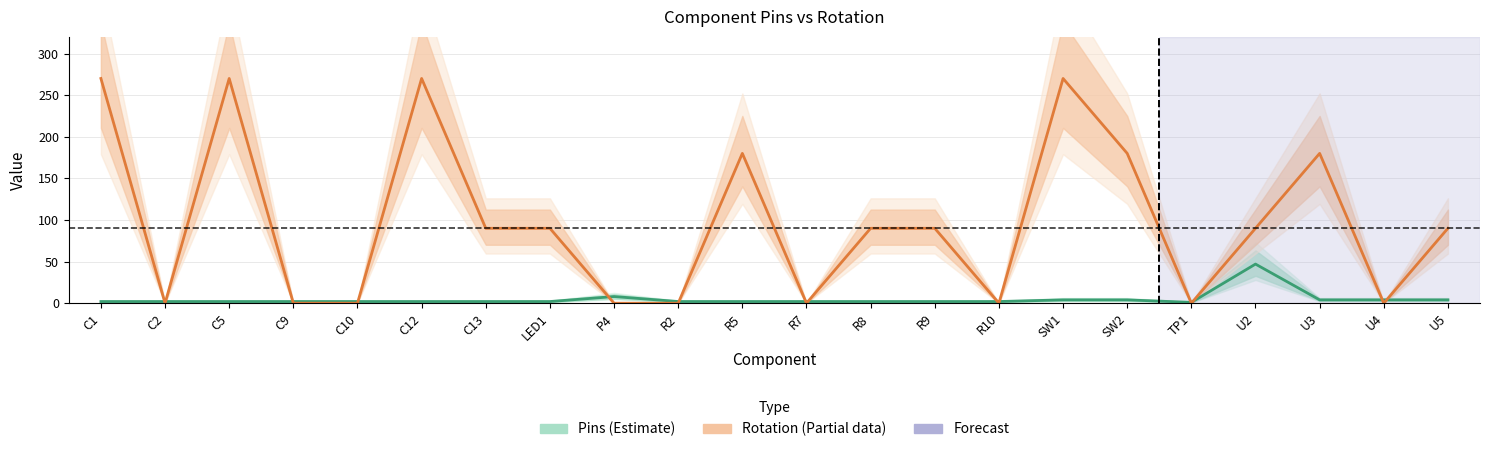

At which category does Rotation (Estimate based on partial data) reach its first local valley?

C2